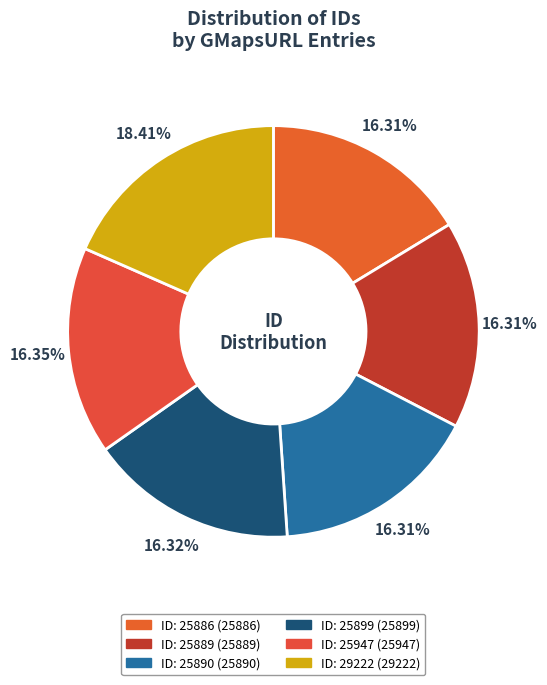

Count the number of slices in the pie.

6